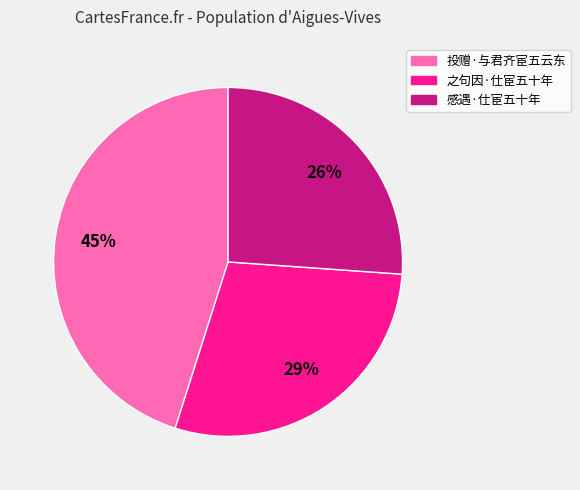

To the nearest percent, what is the difference between the largest and smallest slice percentages?

19%